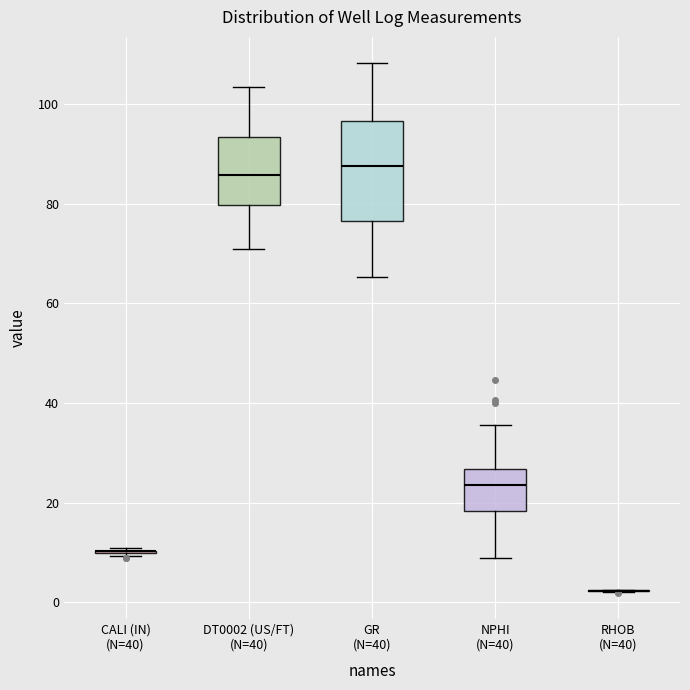

Reading left to right, transcribe this box plot: for each box, give where its median line is, the range the box spans, and where its two whiskers end, as read against the y-axis. The values are not printed on the chart, so give them approximately, as read against the axis.

CALI (IN) (N=40): box collapsed to a line at 10, whiskers 10 to 10
DT0002 (US/FT) (N=40): median 86, box 80 to 94, whiskers 70 to 104
GR (N=40): median 88, box 76 to 96, whiskers 66 to 108
NPHI (N=40): median 24, box 18 to 26, whiskers 8 to 36
RHOB (N=40): box collapsed to a line at 2, whiskers 2 to 2